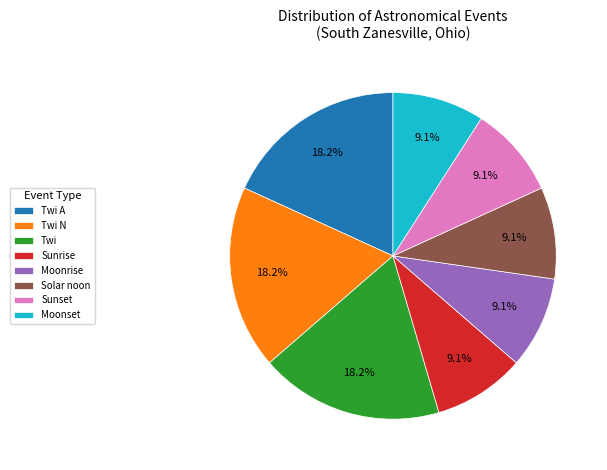

Combined, do Sunrise and Solar noon account for over 50%?

No